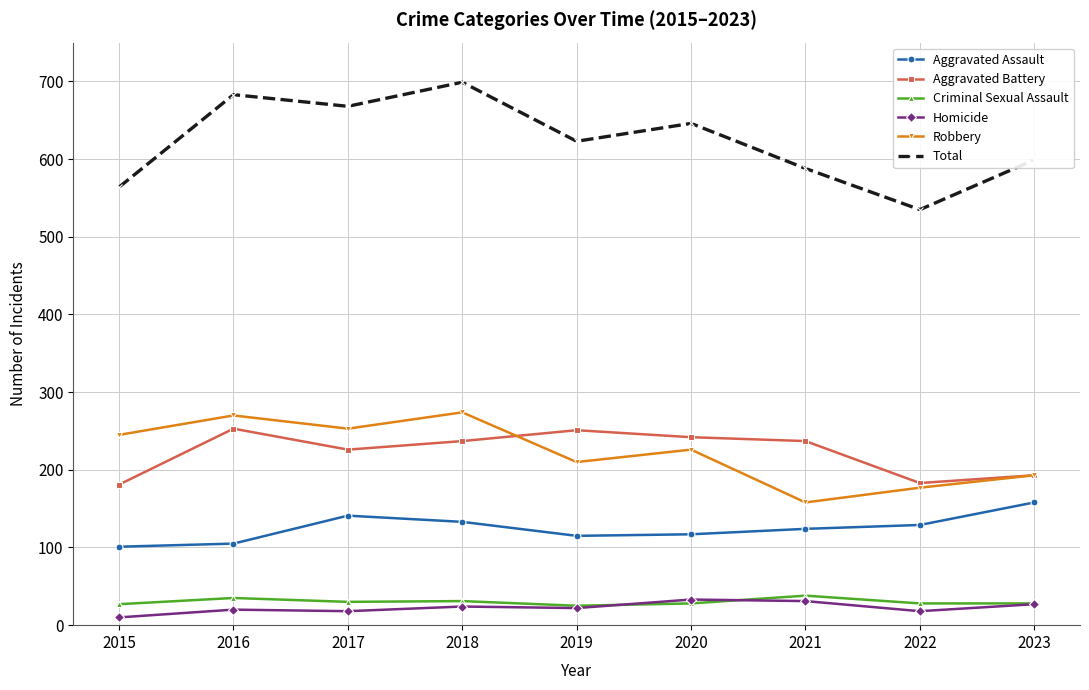

True or false: Criminal Sexual Assault and Robbery cross at least once.

False